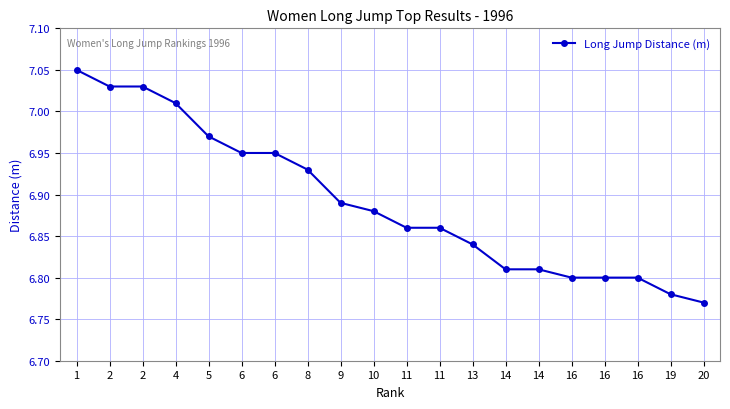

What is the greatest value displayed?

7.0